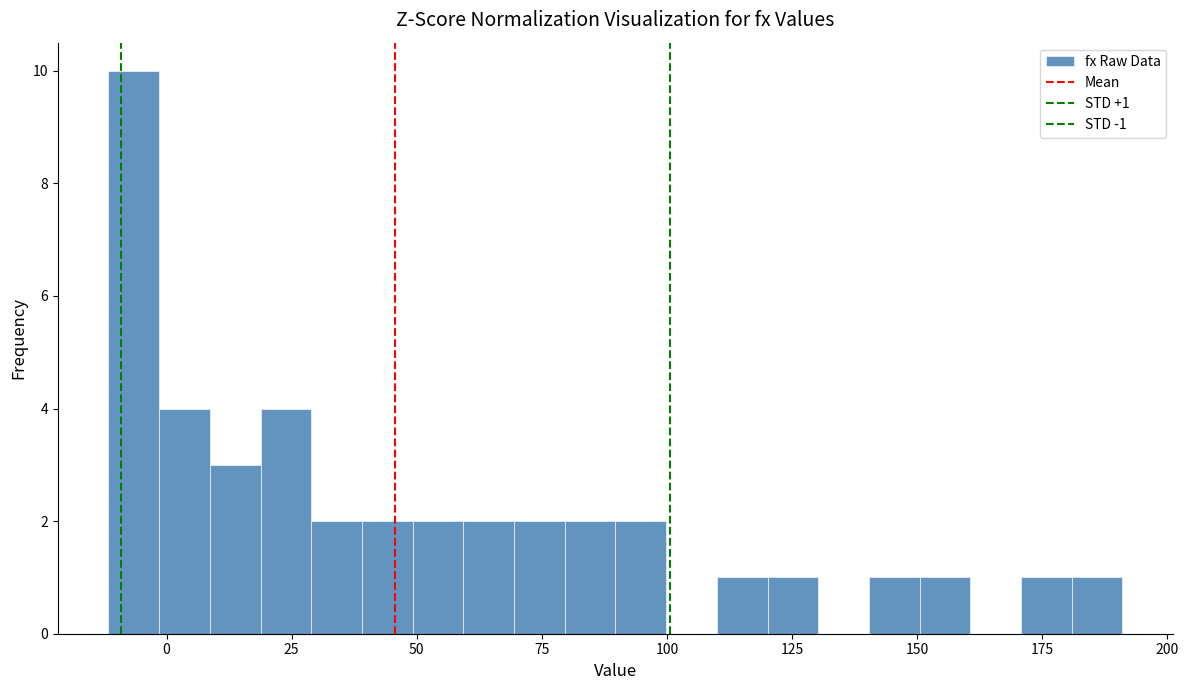

Around what value on the x-axis is the tallest bar? Give the approximate position of its centre, as read against the axis.

-5